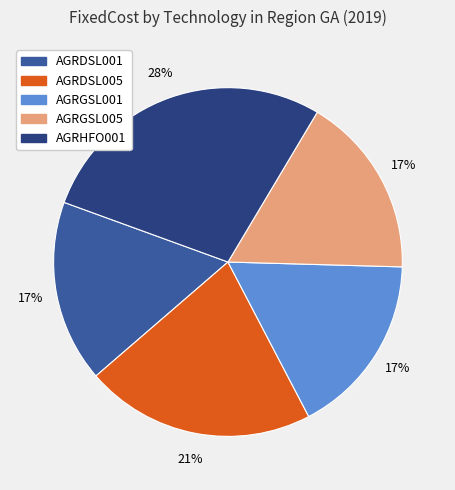

Which slice is the largest?

AGRHFO001